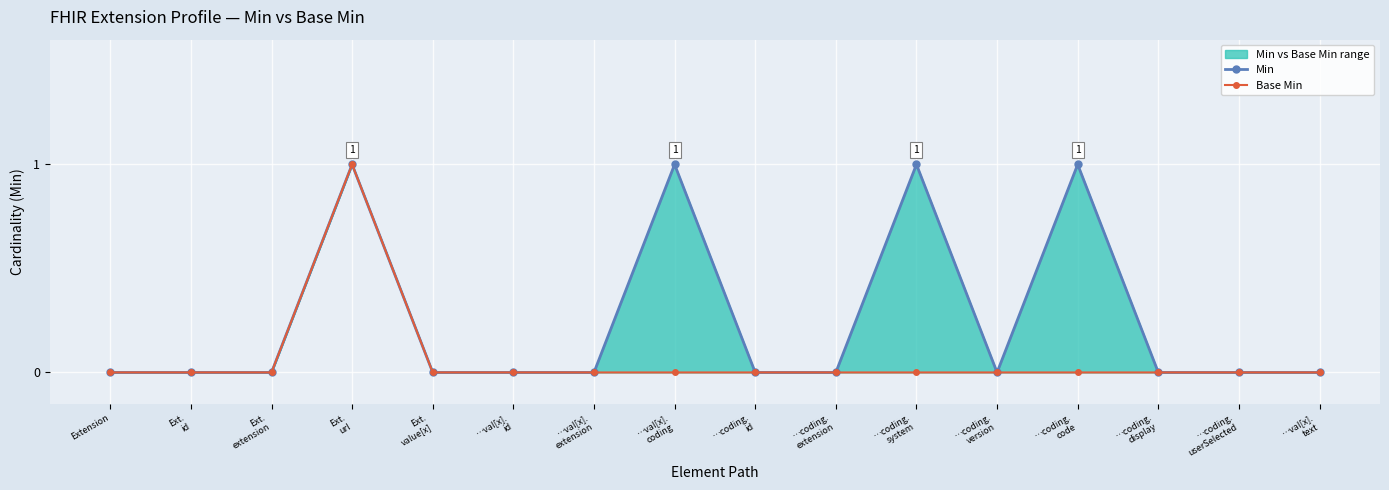

How many categories are shown in the chart?

16